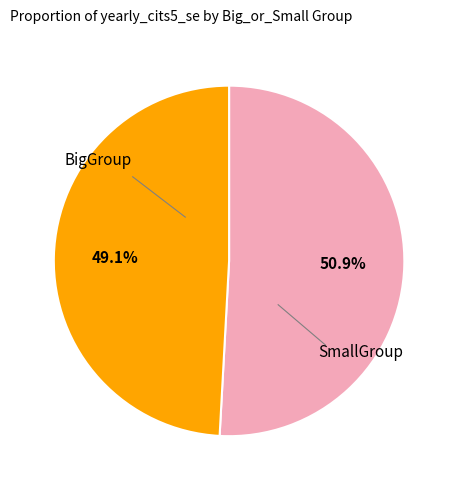

Is there a majority slice in this chart?

Yes